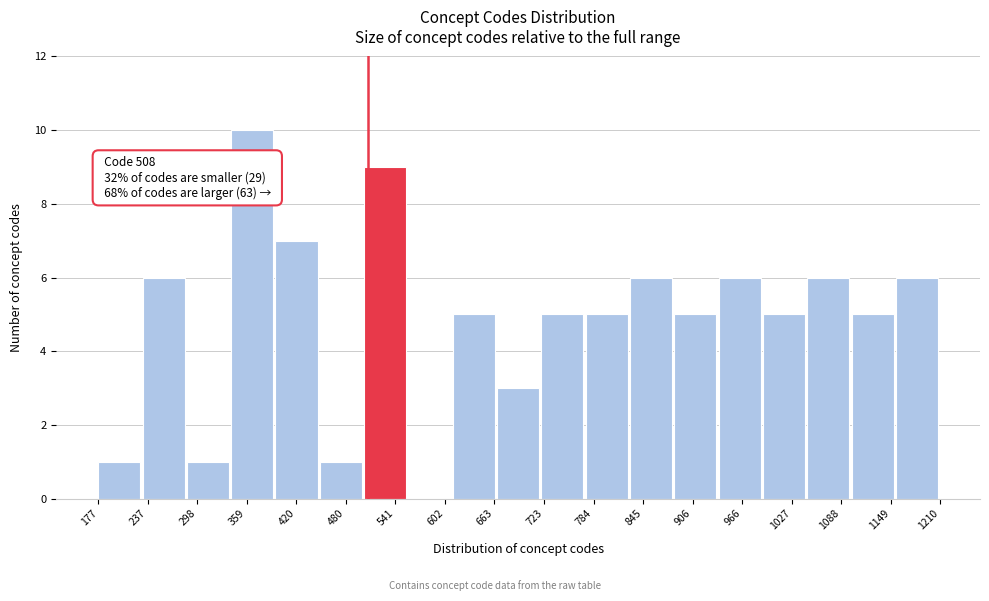

Which range on the x-axis has the tallest bar?

340 to 390